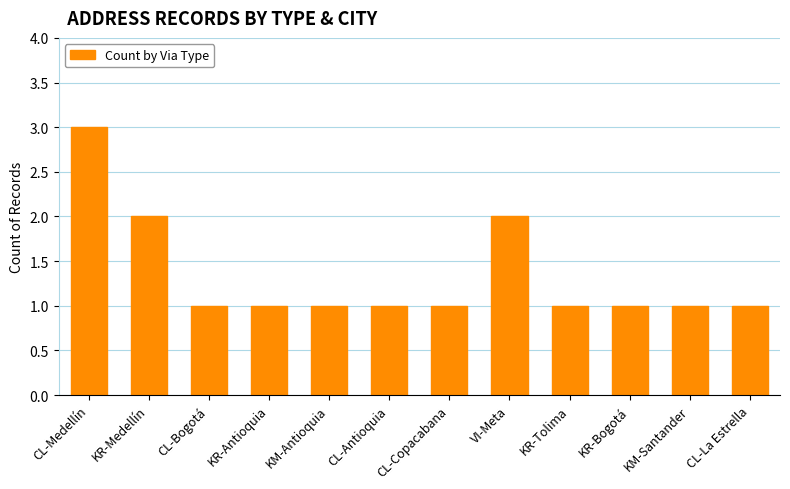

Reading left to right, extract all data points from this chart.

CL-Medellín=3	KR-Medellín=2	CL-Bogotá=1	KR-Antioquia=1	KM-Antioquia=1	CL-Antioquia=1	CL-Copacabana=1	VI-Meta=2	KR-Tolima=1	KR-Bogotá=1	KM-Santander=1	CL-La Estrella=1